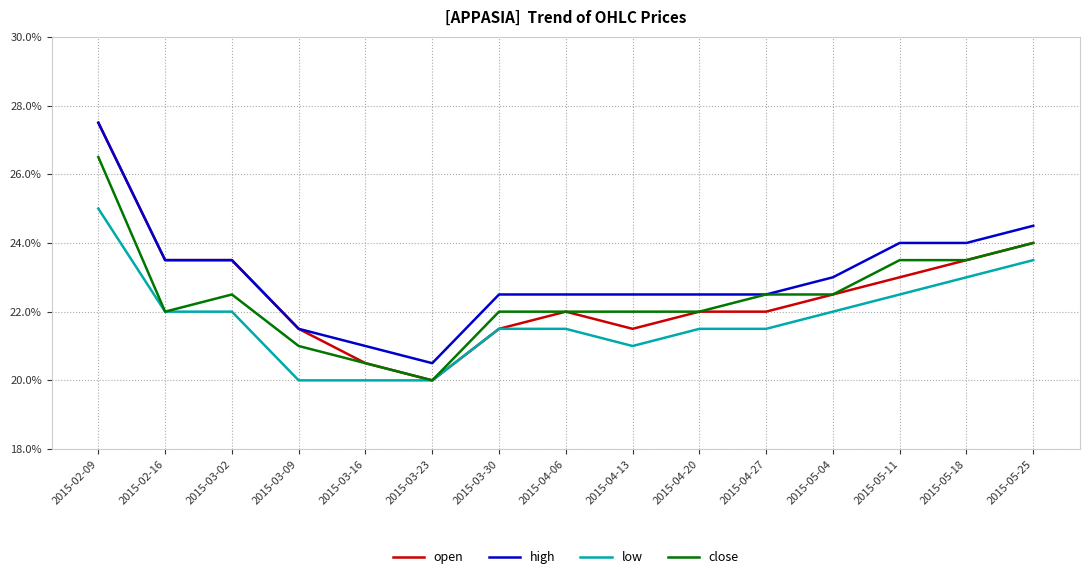

Between 2015-03-16 and 2015-04-27, which series saw the biggest shift?

close